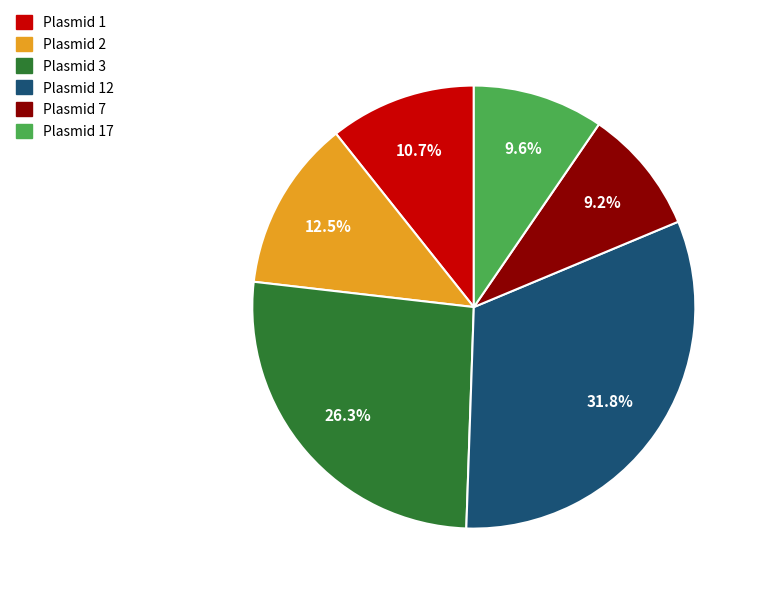

Combined, do Plasmid 1 and Plasmid 17 account for over 50%?

No